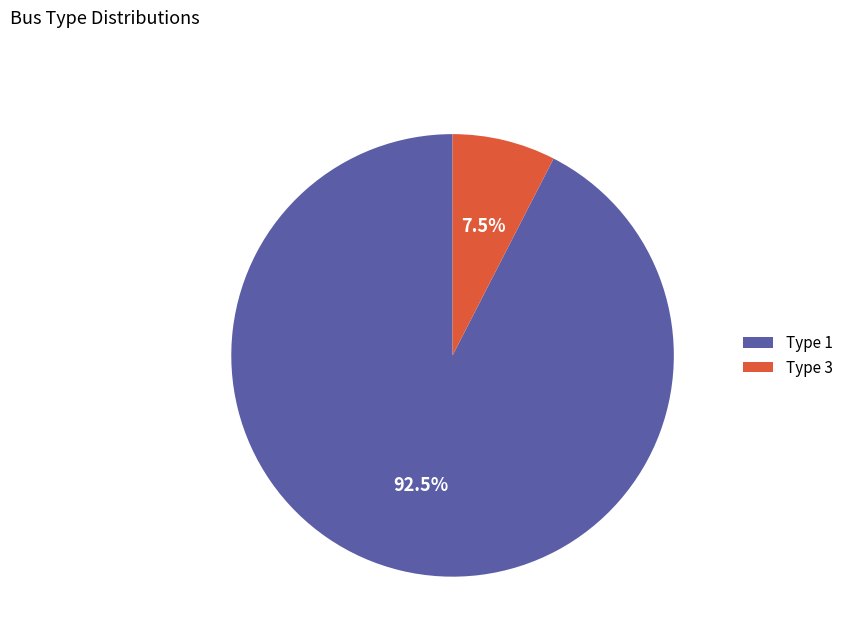

To the nearest percent, what is the difference between the largest and smallest slice percentages?

85%